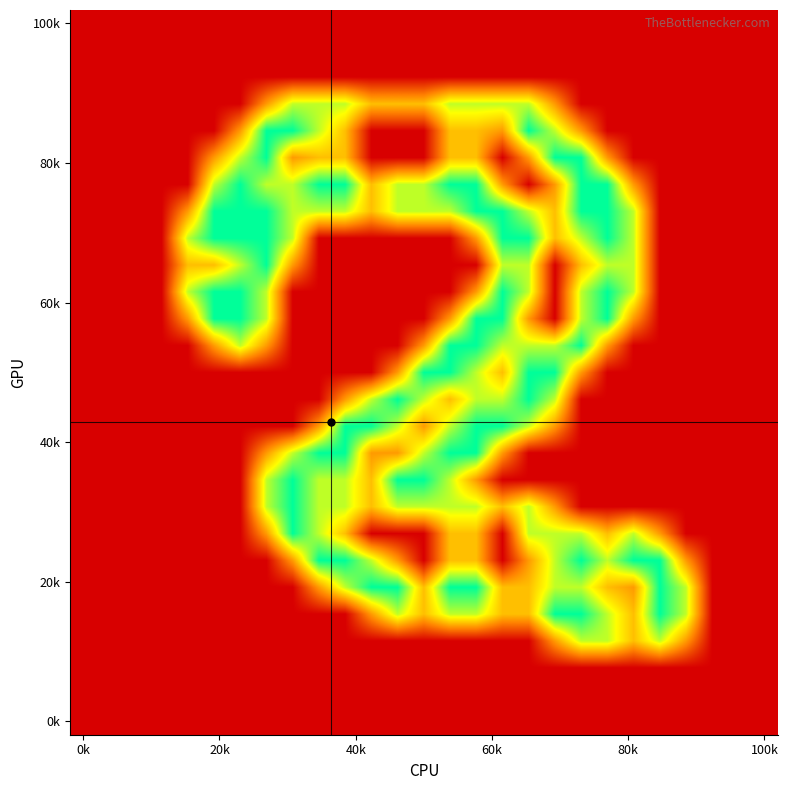

How many data points does each series have?

27